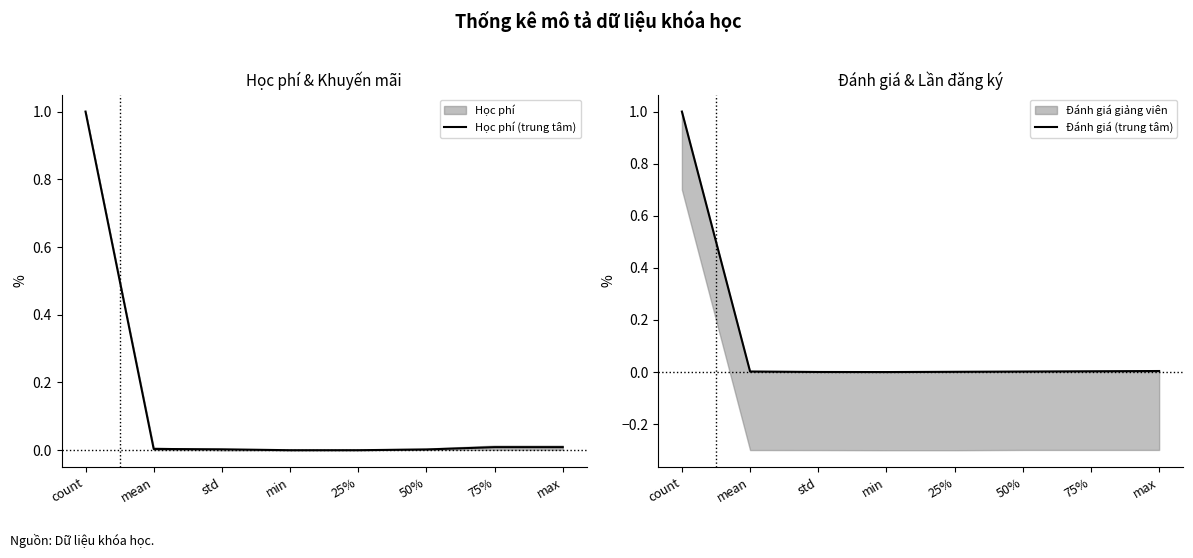

Count the number of data series in this chart.

2